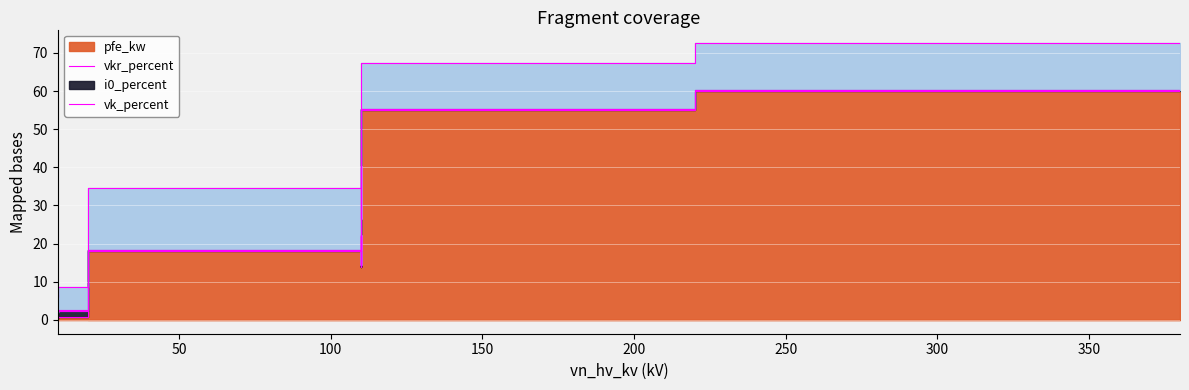

What is the lowest value of the pfe_kw series?

0.6